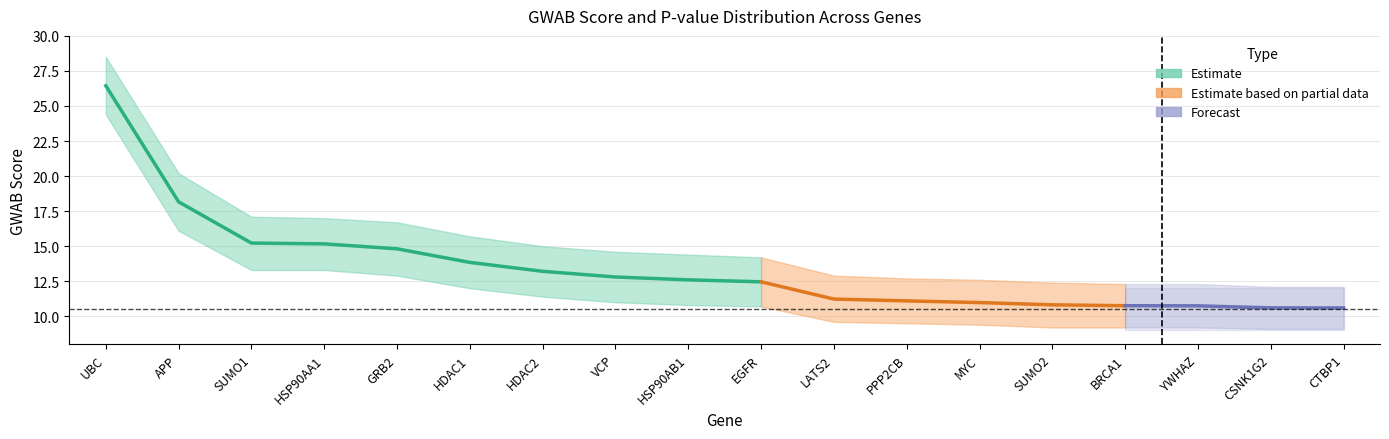

At which label does GWAB_Score first exceed 12?

UBC